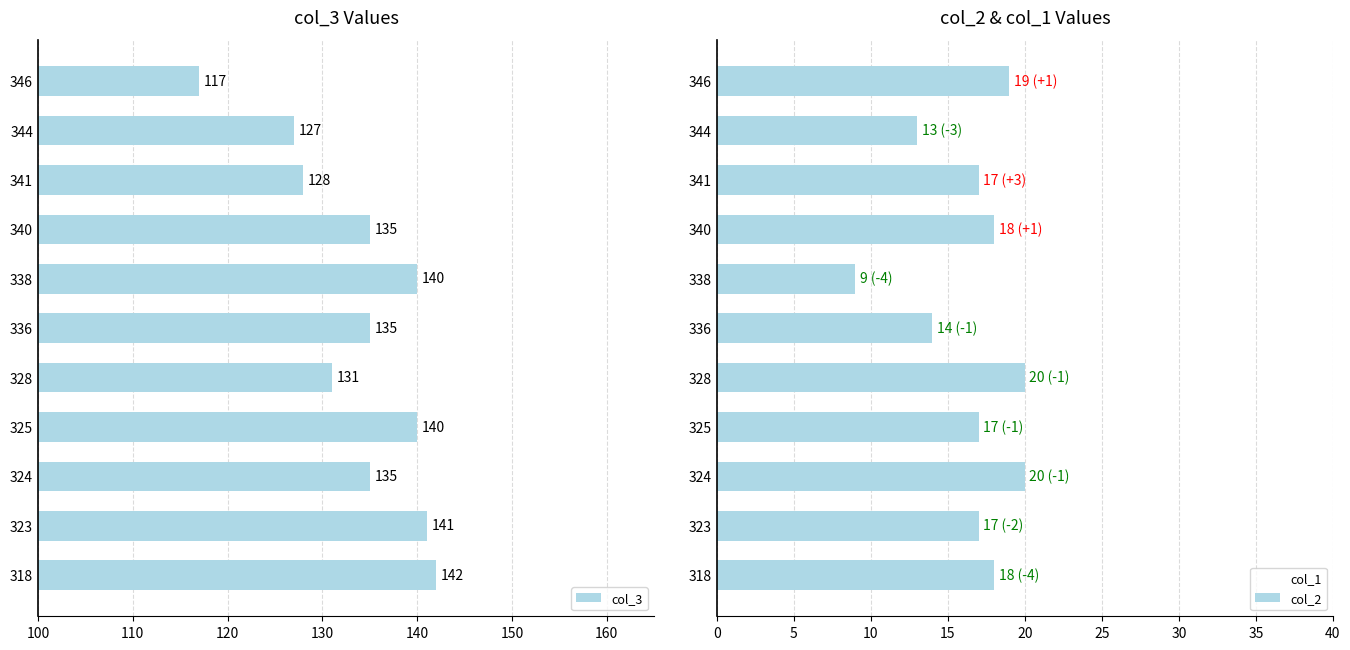

What are all the series names shown in the legend?

col_3, col_2